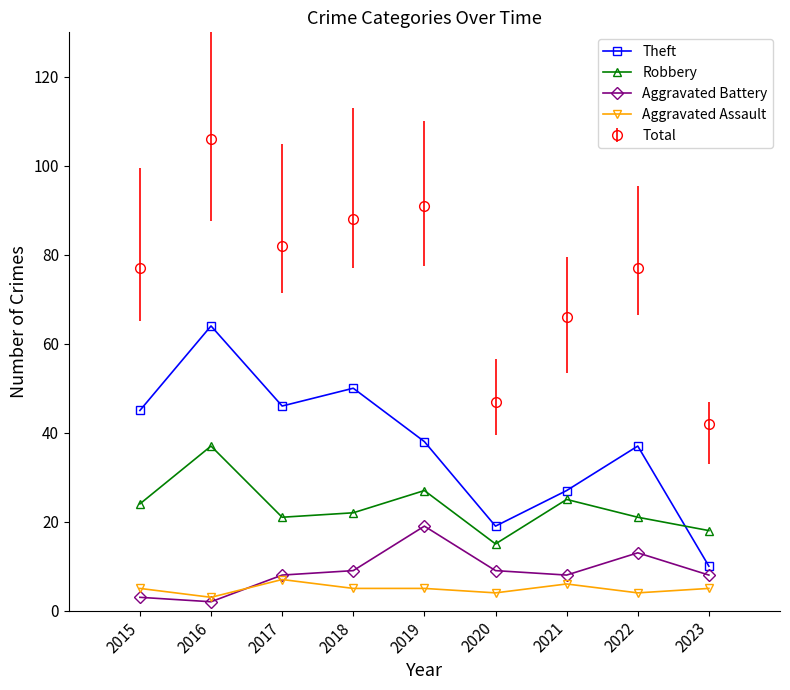

True or false: Aggravated Battery and Robbery cross at least once.

False